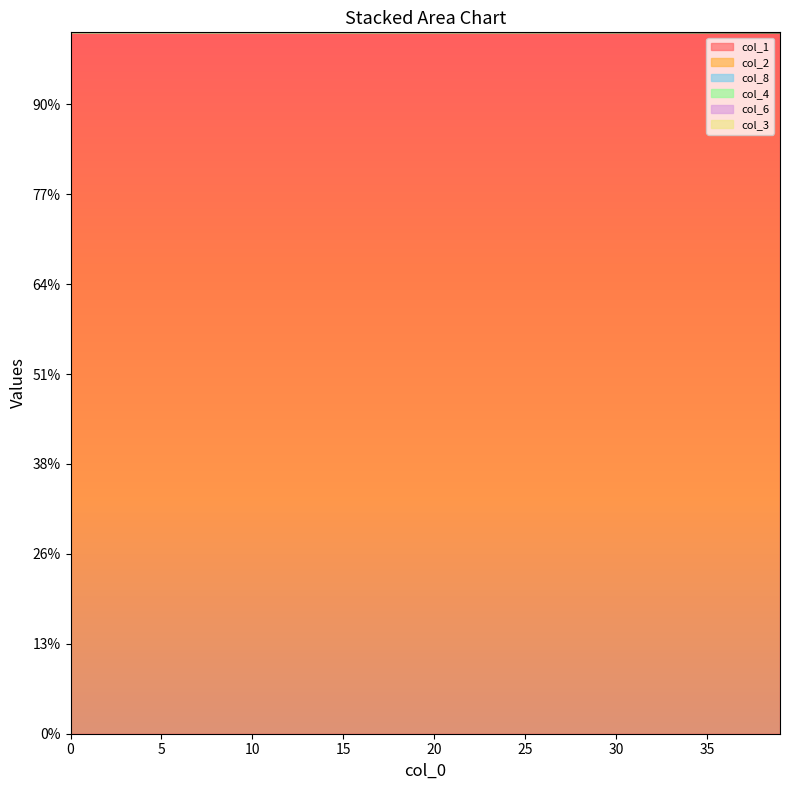

What is the value of the col_8 point at the 29th from the left?

39004.5